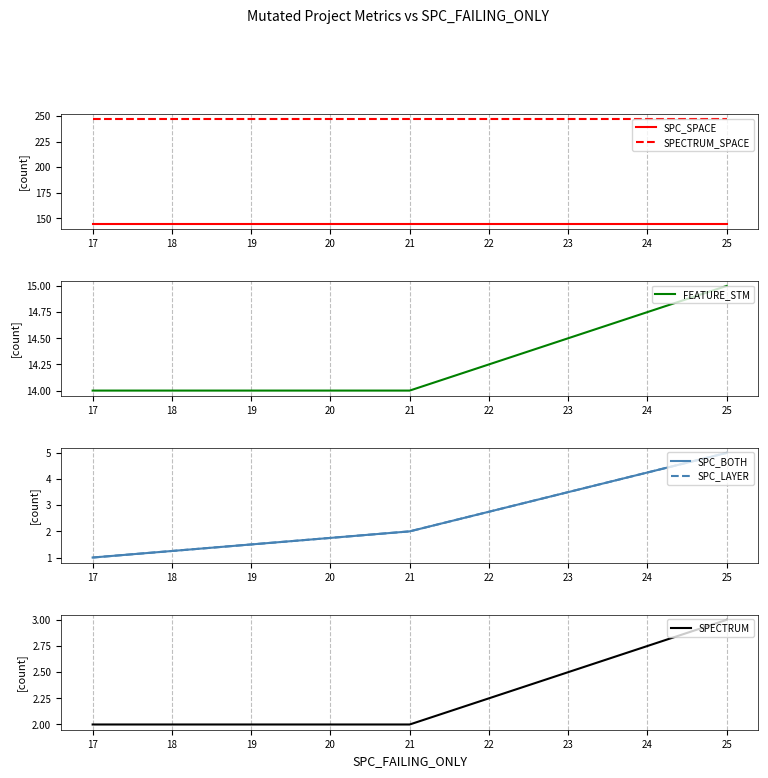

Reading left to right, list all the values displayed in this chart.

SPC_SPACE: 16=145	17=145	18=145
SPECTRUM_SPACE: 16=247	17=247	18=247
FEATURE_STM: 16=14	17=14	18=15
SPC_BOTH: 16=1	17=2	18=5
SPC_LAYER: 16=1	17=2	18=5
SPECTRUM: 16=2	17=2	18=3